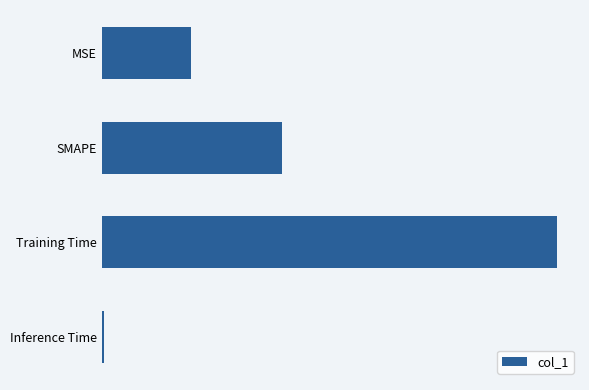

At which label is the value closest to 2?

SMAPE